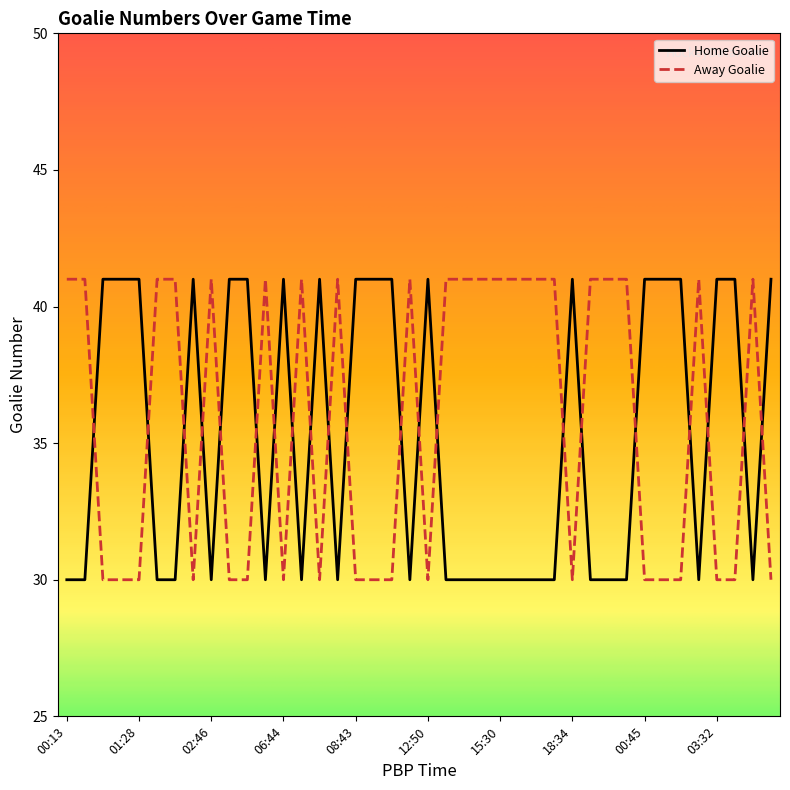

What is the maximum value for Away Goalie?

41